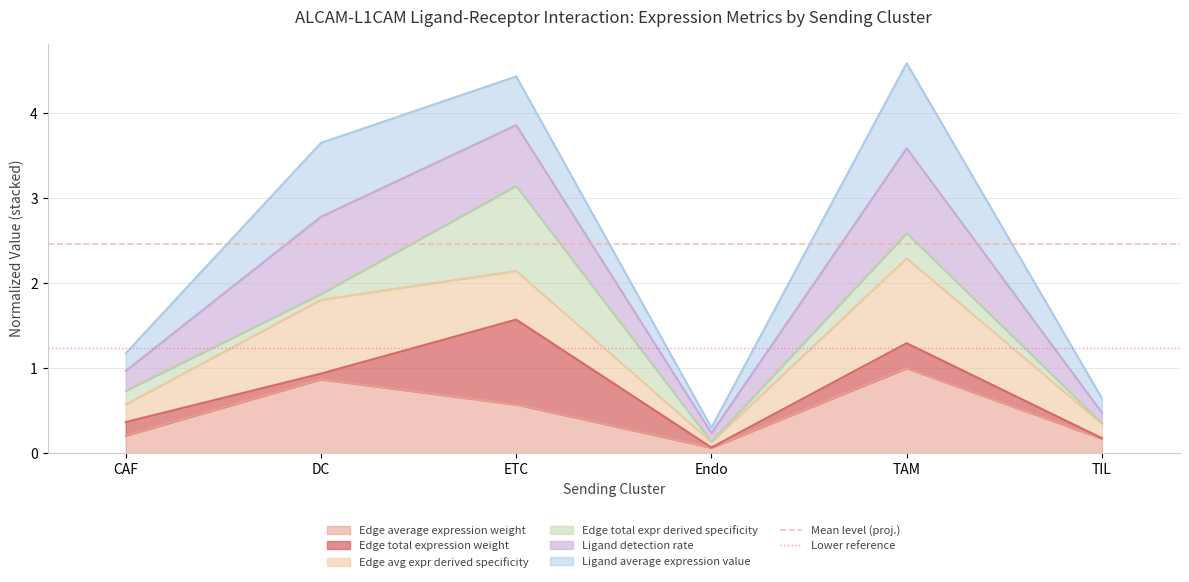

Where is Edge average expression weight nearest to the value 0?

Endo